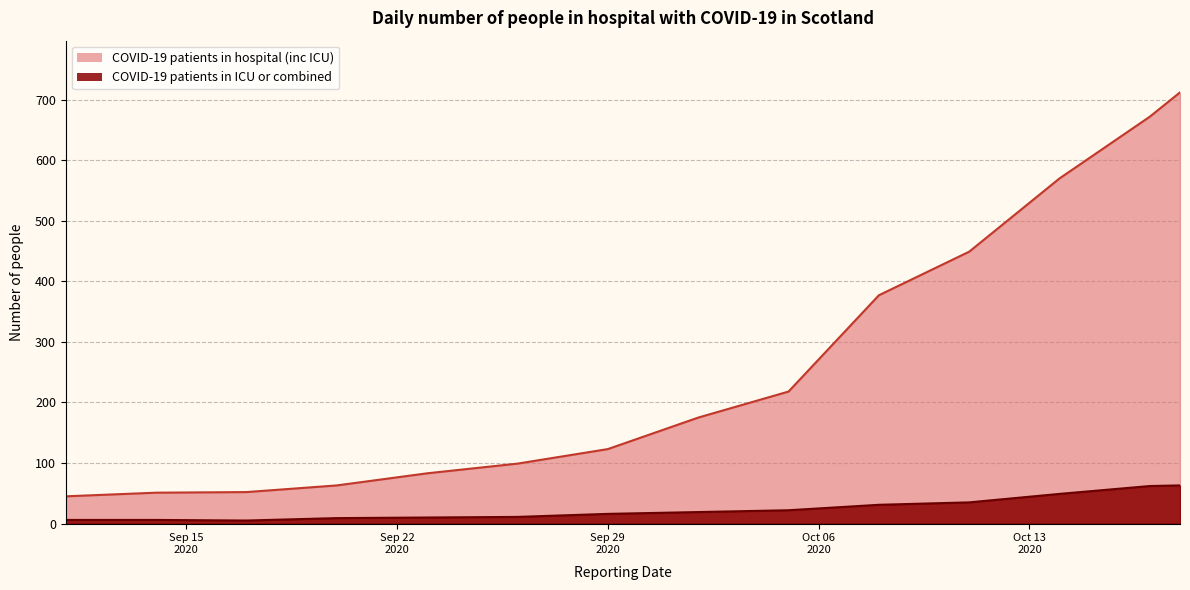

At which label does COVID-19 patients in ICU or combined first exceed 19?

2020-10-05